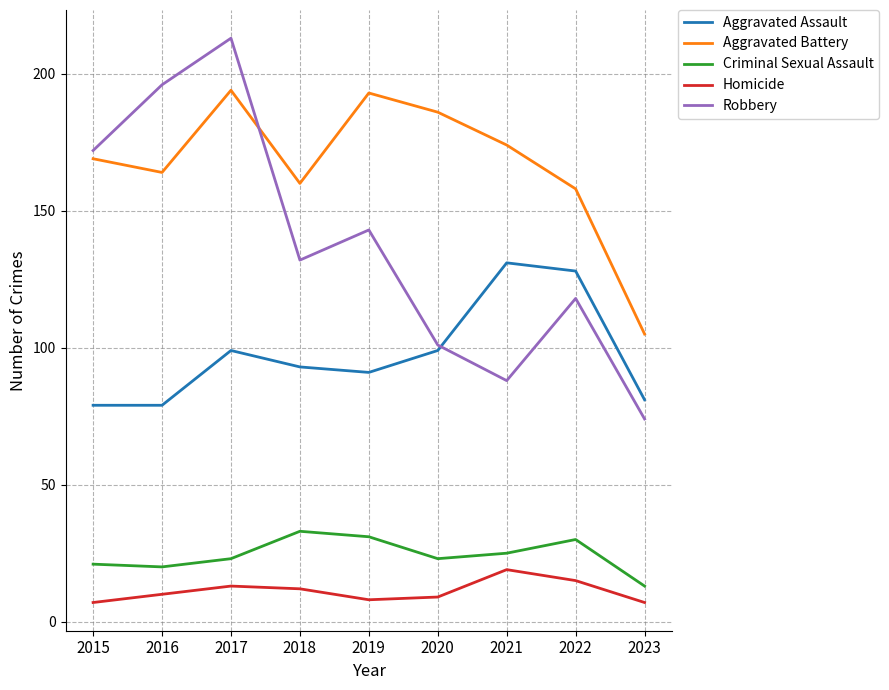

Which category has the highest value in the Homicide series?

2021